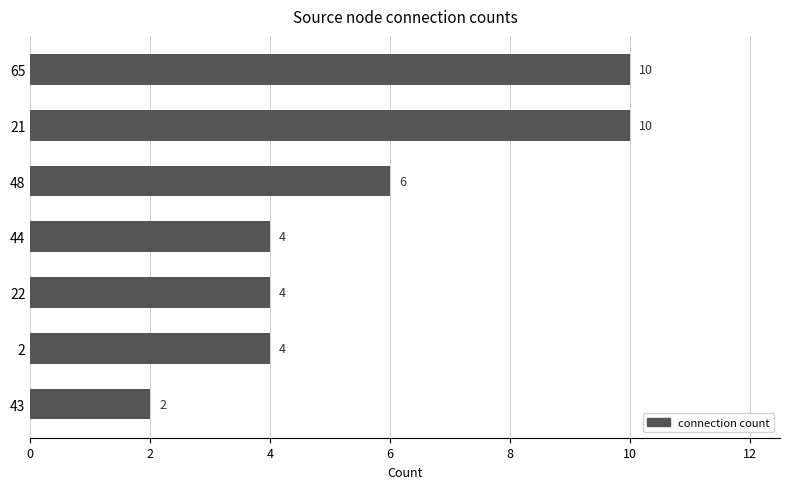

What is the change in value from 21 to 43?

-8